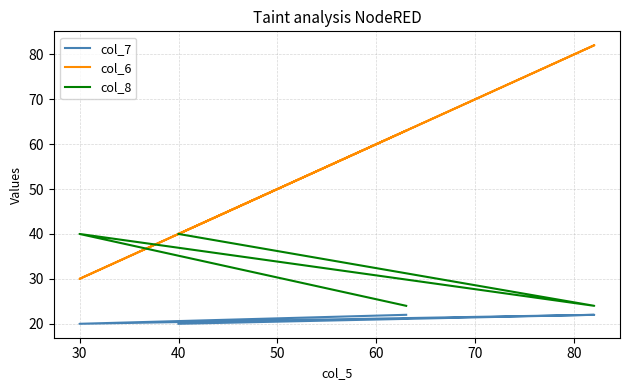

Is the value of col_7 at 50 greater than the value of col_6 at 30?

No